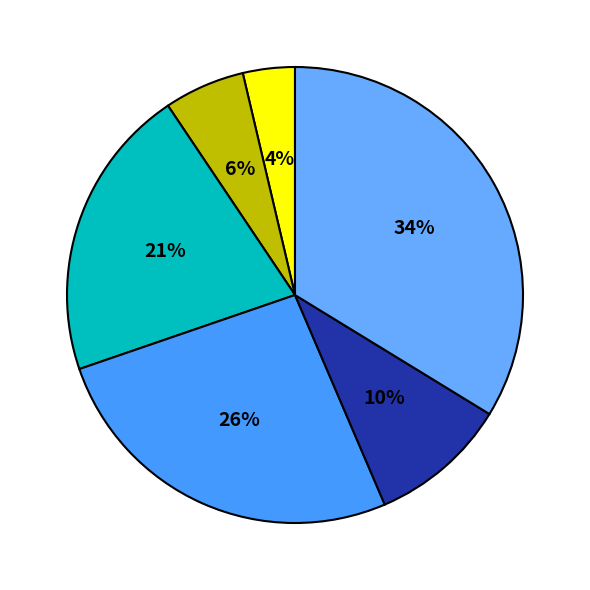

How many segments does this pie chart have?

6